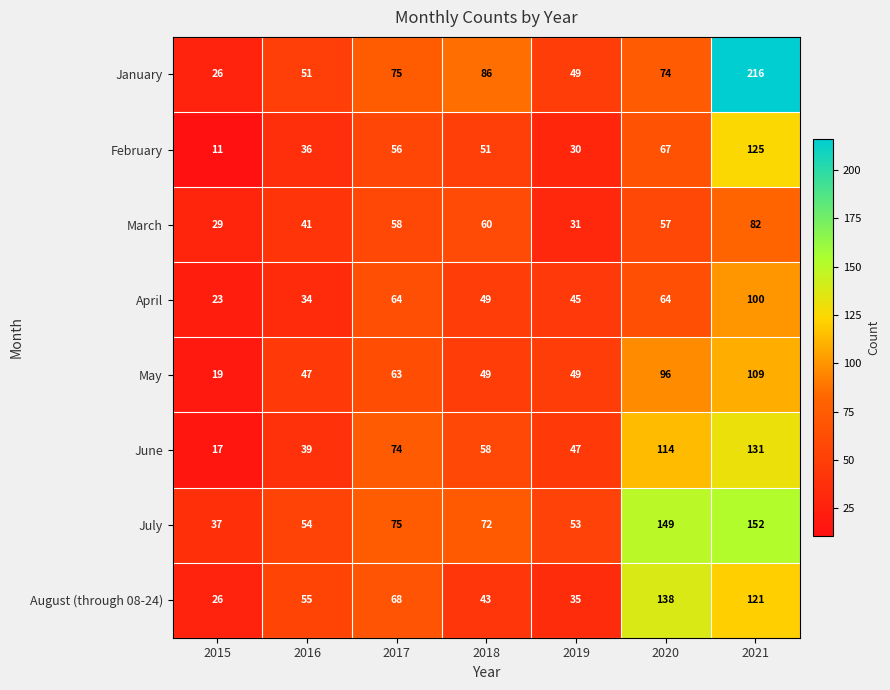

Rank the series by their maximum value, from highest to lowest.

January, July, August (through 08-24), June, February, May, April, March